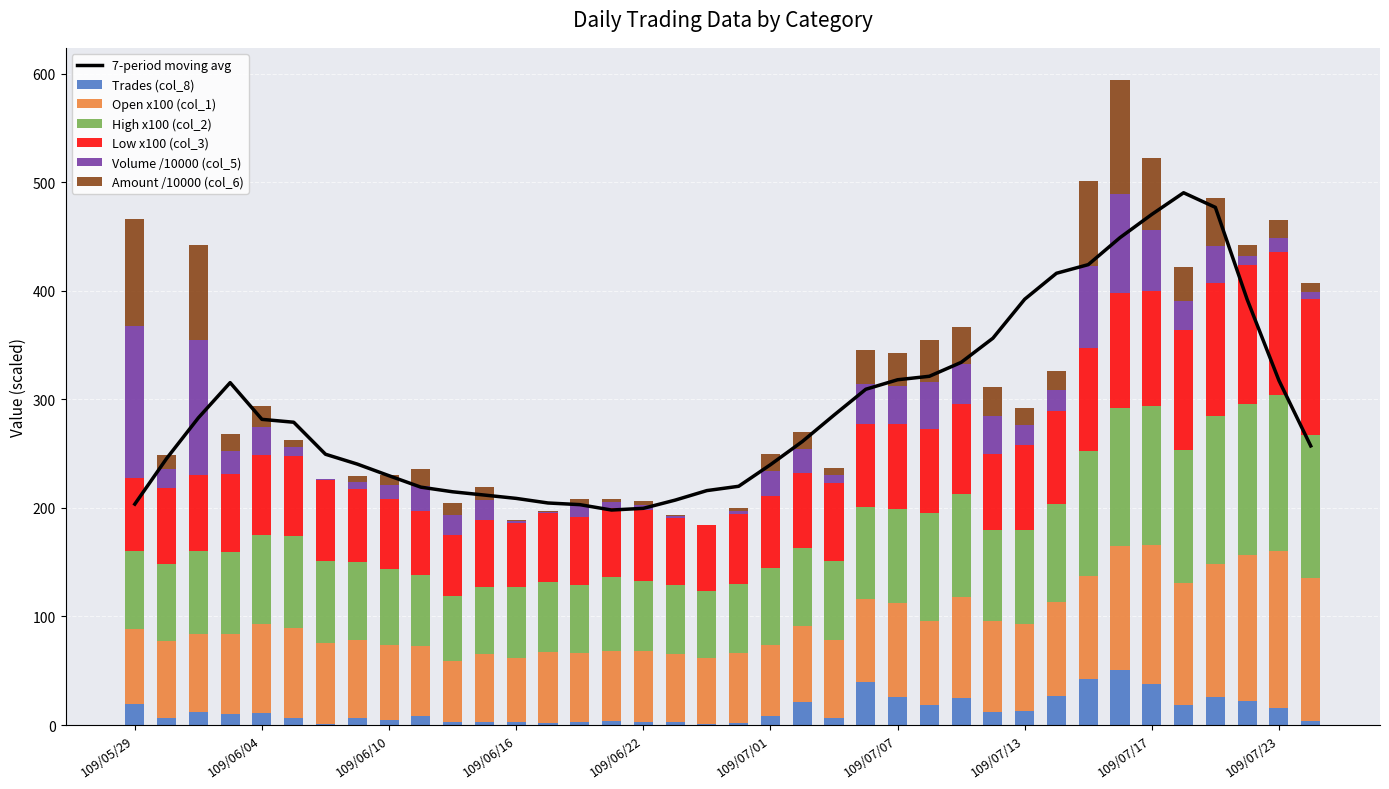

Read the Volume (col_5) value at 109/07/10.

34.8